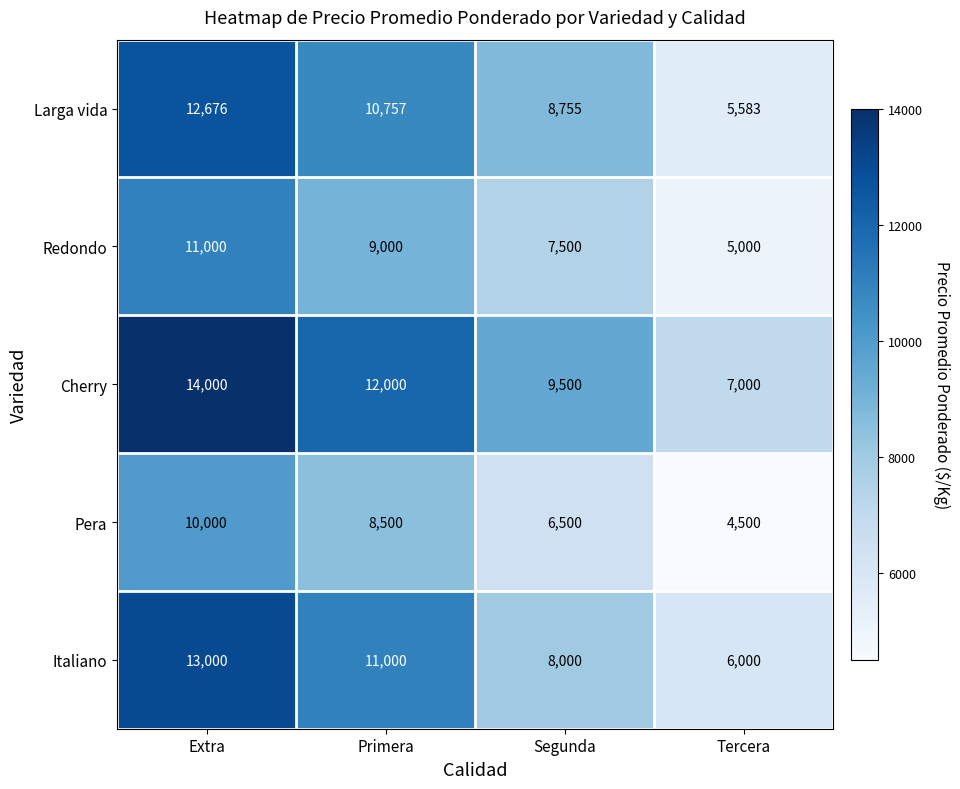

List the series in order of their peak value, lowest first.

Pera, Redondo, Larga vida, Italiano, Cherry